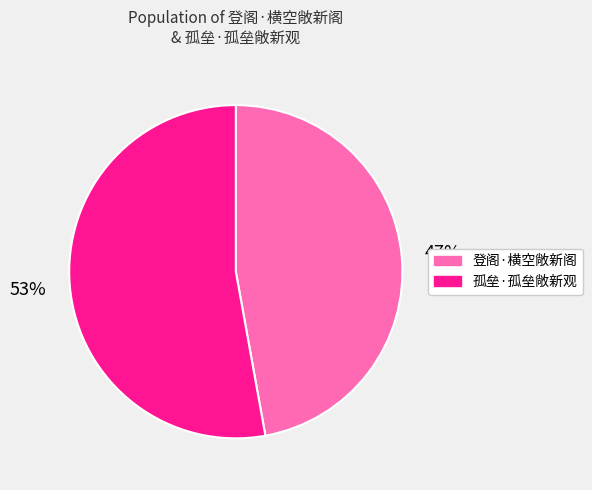

How many slices are in this pie chart?

2